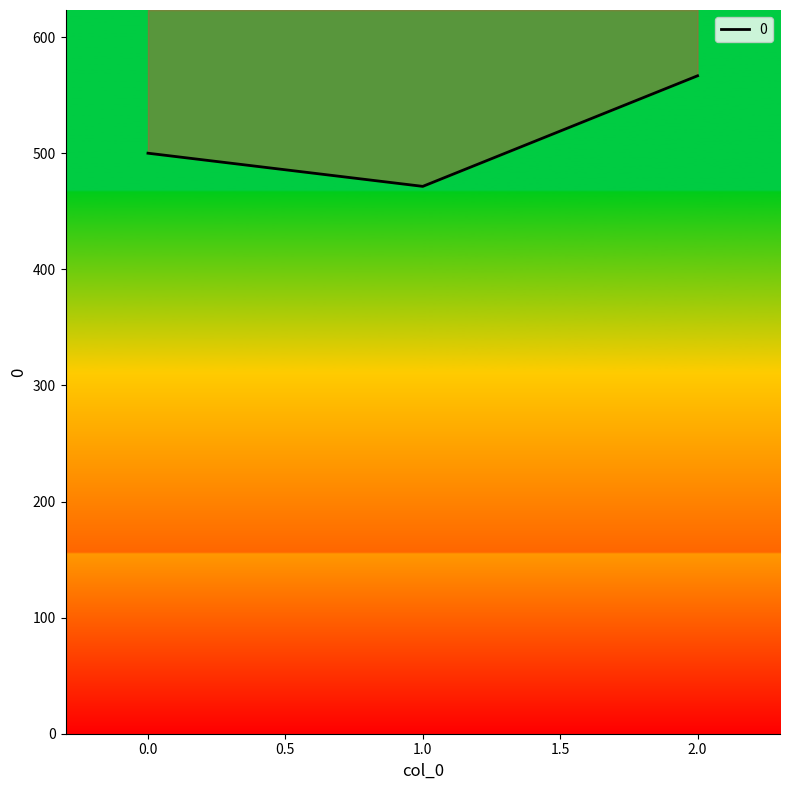

What is the average value?

512.7